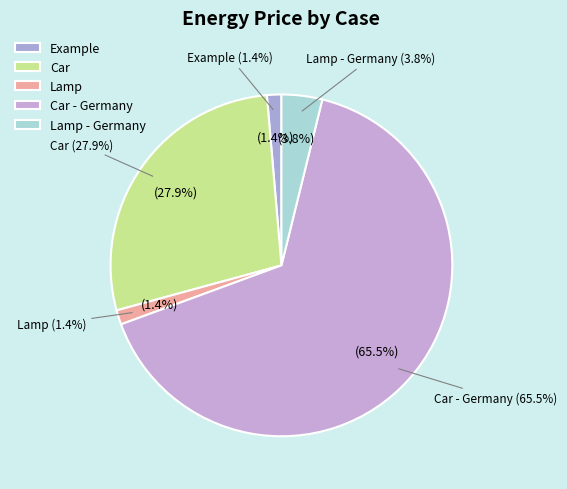

To the nearest percent, what is the difference between the largest and smallest slice percentages?

64%